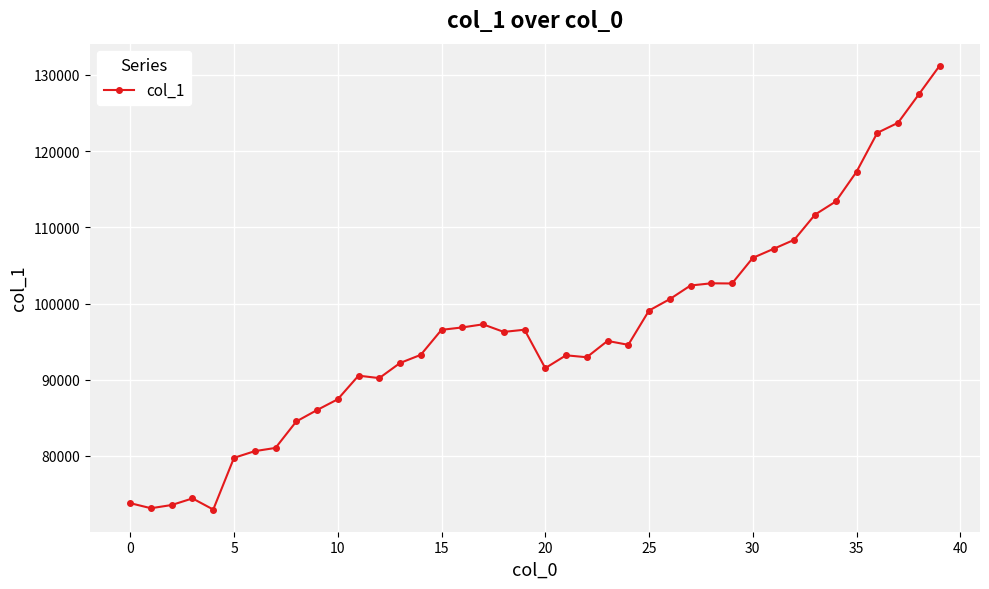

What is the smallest value displayed?

72972